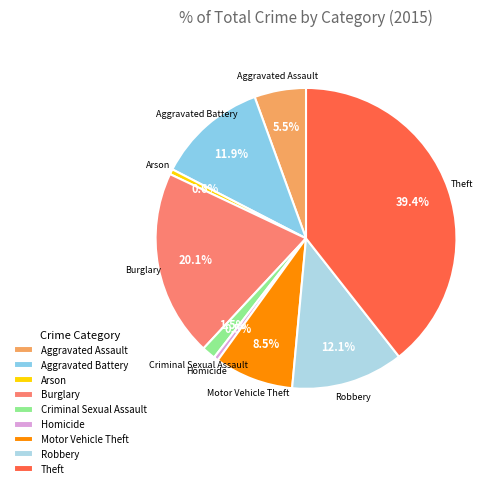

How many slices are in this pie chart?

9